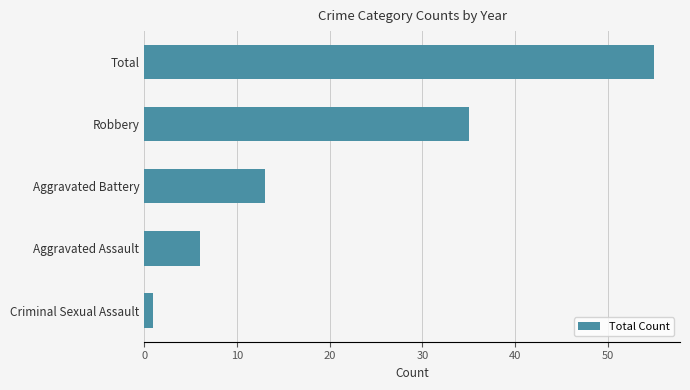

What is the minimum value shown in the chart?

1